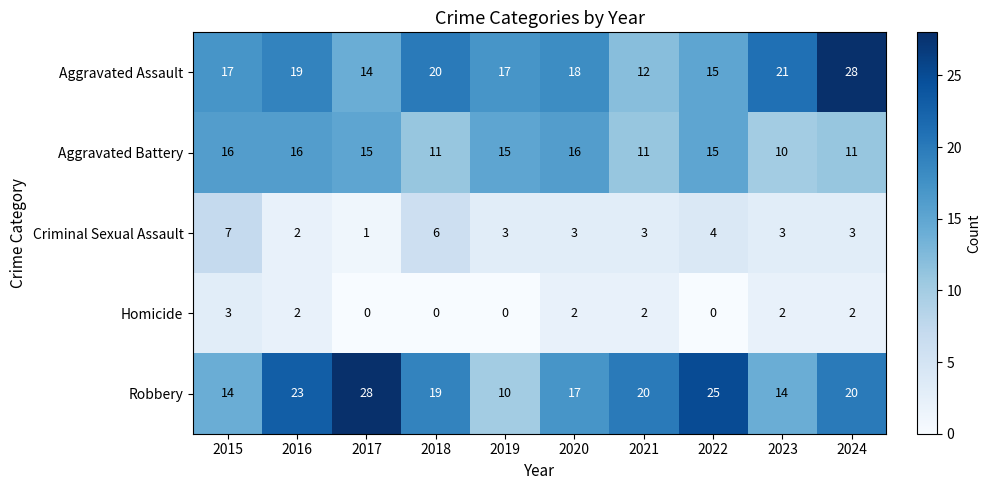

At which label is Aggravated Assault closest to 20?

2018